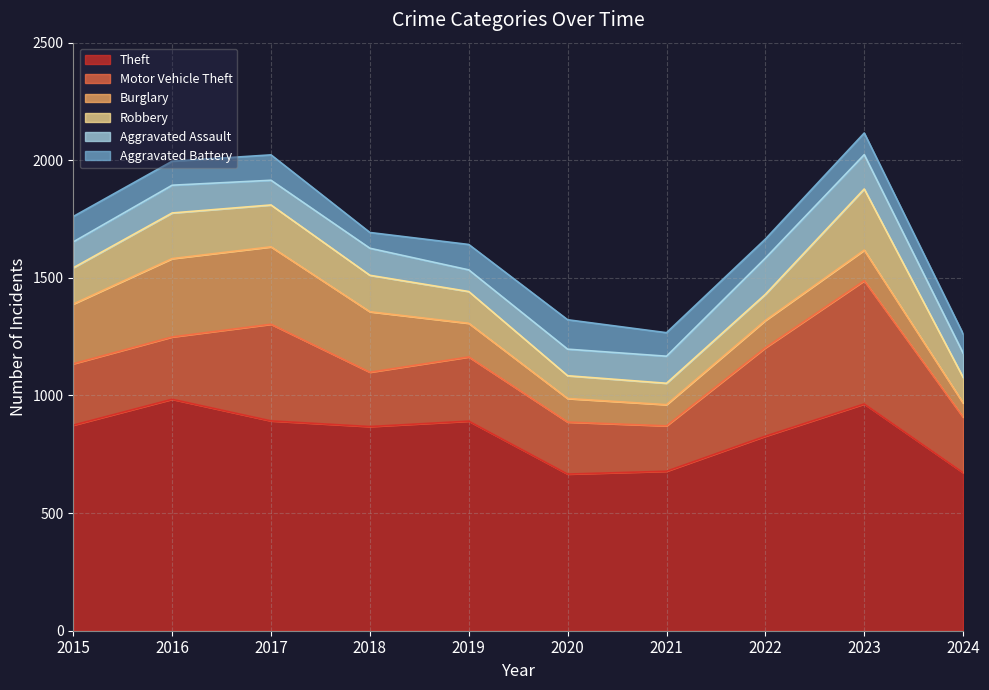

True or false: Theft has a value of 984 at 2016.

True